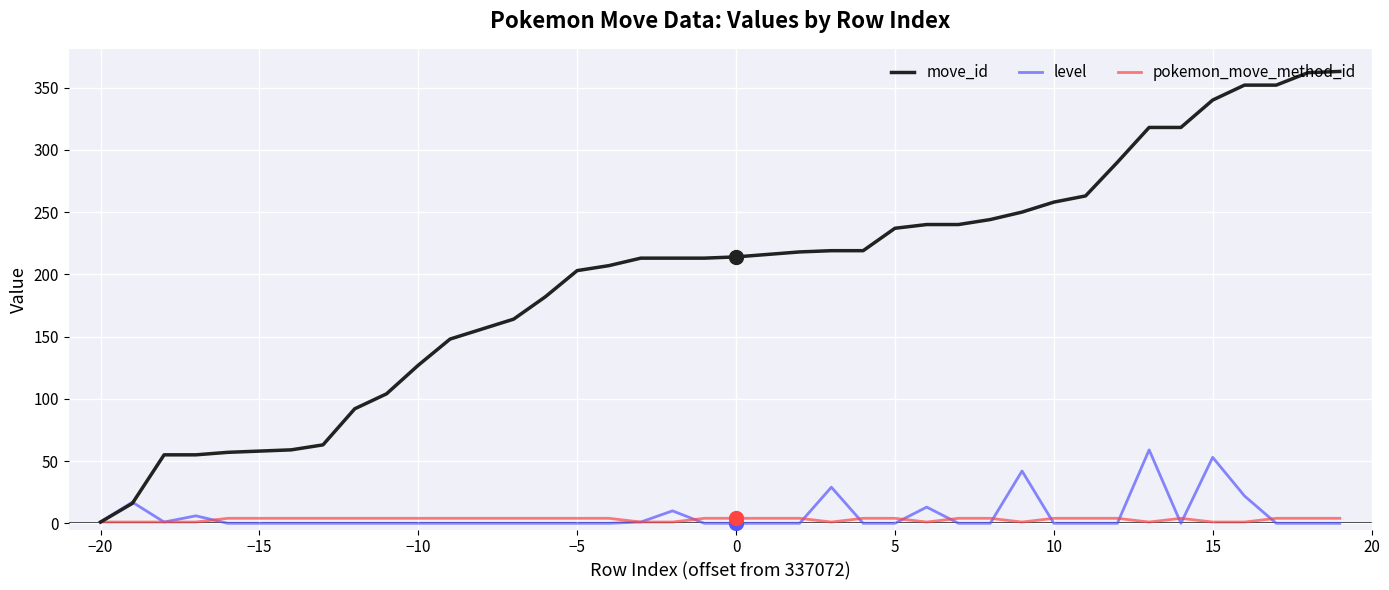

Which series has the largest range (max minus min)?

move_id